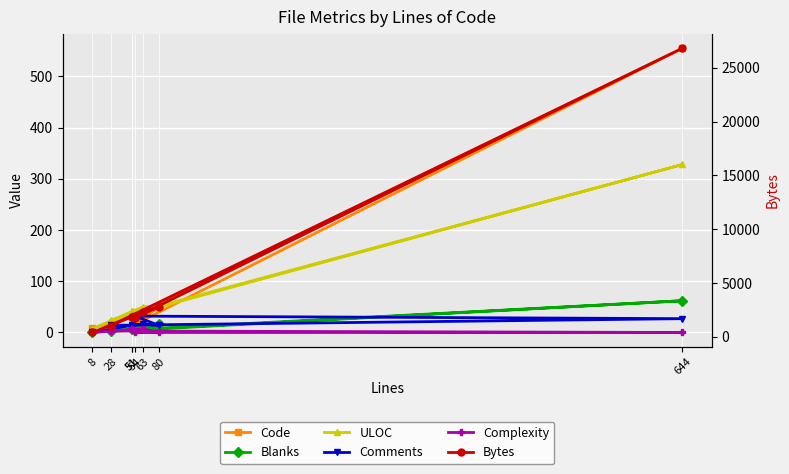

Where is the first local minimum for Bytes?

51